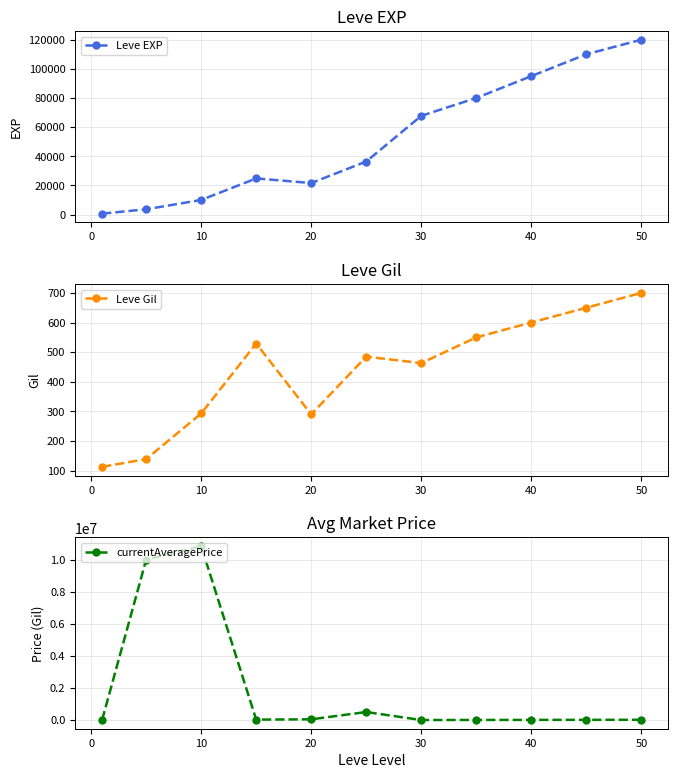

What is the value of the currentAveragePrice point at the 11th from the left?

10850250.0